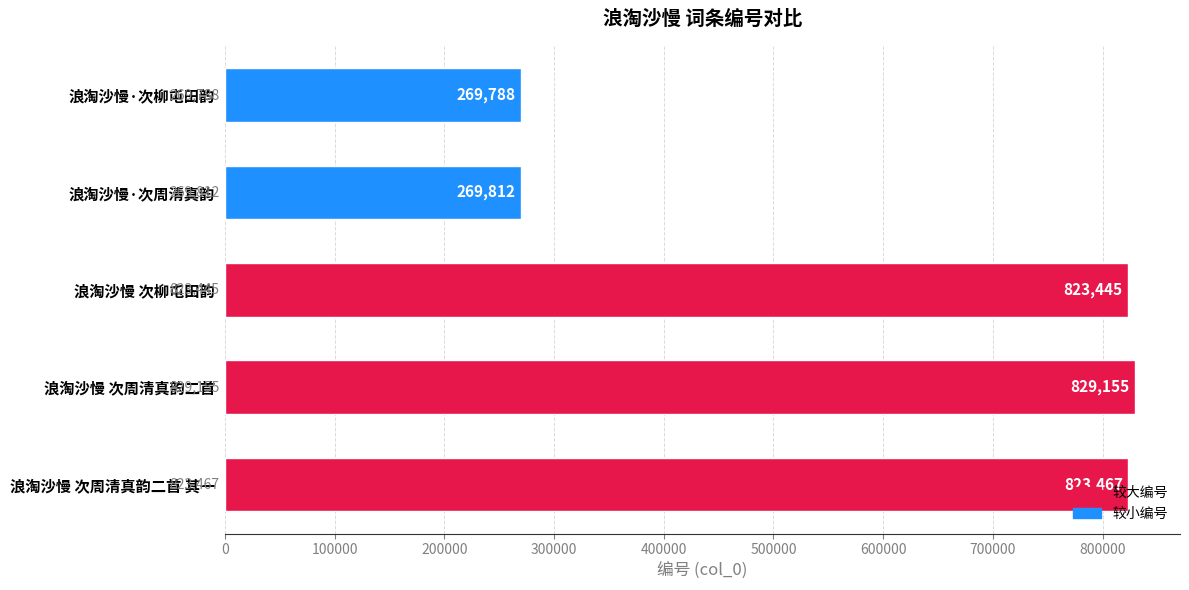

Which label corresponds to the largest value in the chart?

浪淘沙慢 次周清真韵二首